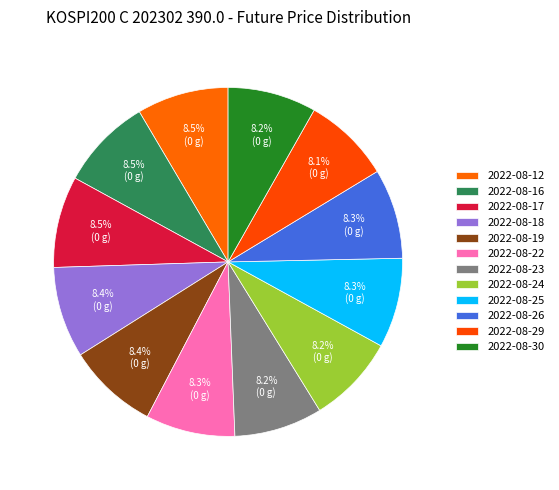

To the nearest percent, what percentage of the pie is 2022-08-30?

8%